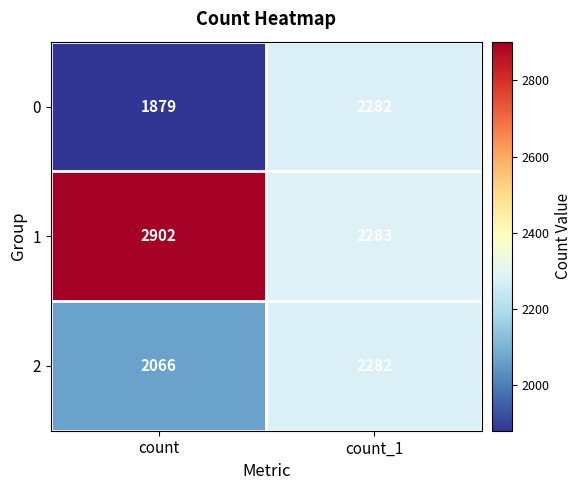

What is the difference between the maximum and minimum values in the 0 series?

403